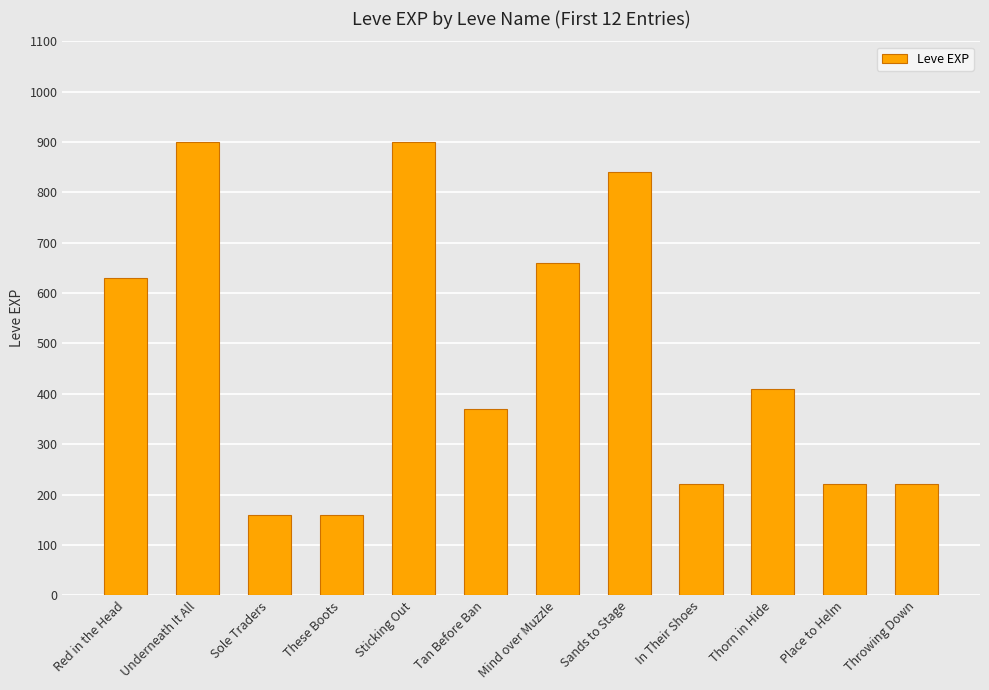

What is the maximum value shown in the chart?

900